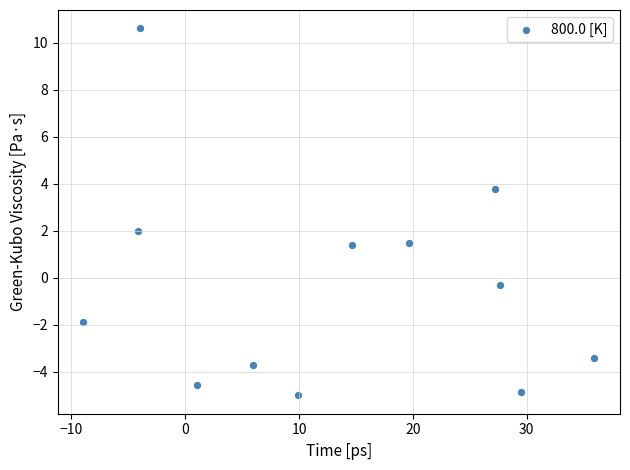

What is the average X value?

12.9